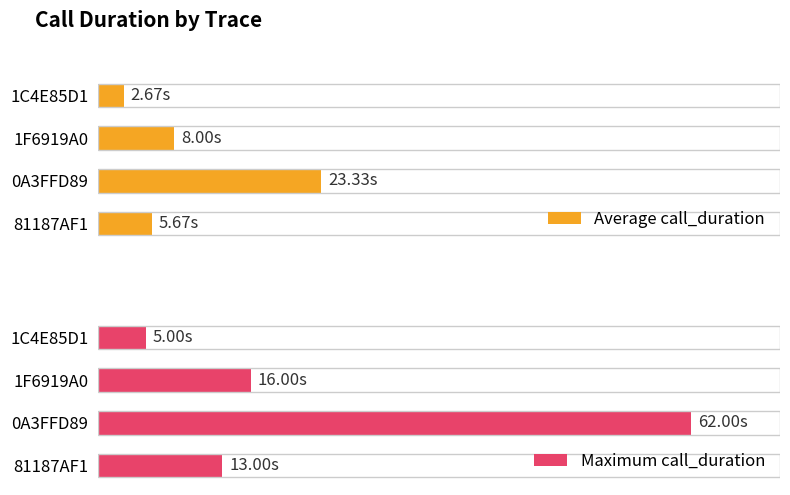

What is the sum of all Average call_duration values?

39.7